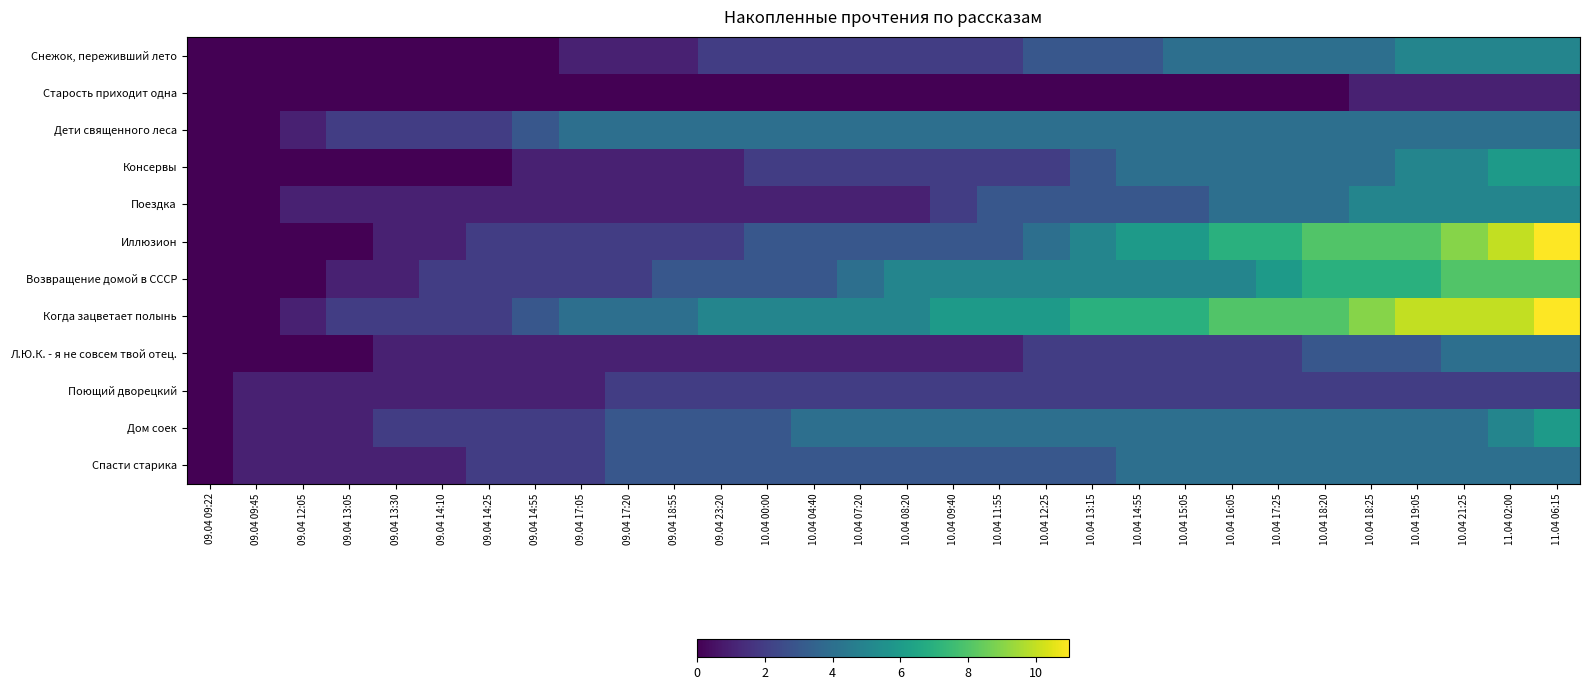

Which label corresponds to the largest value in the chart?

11.04 06:15